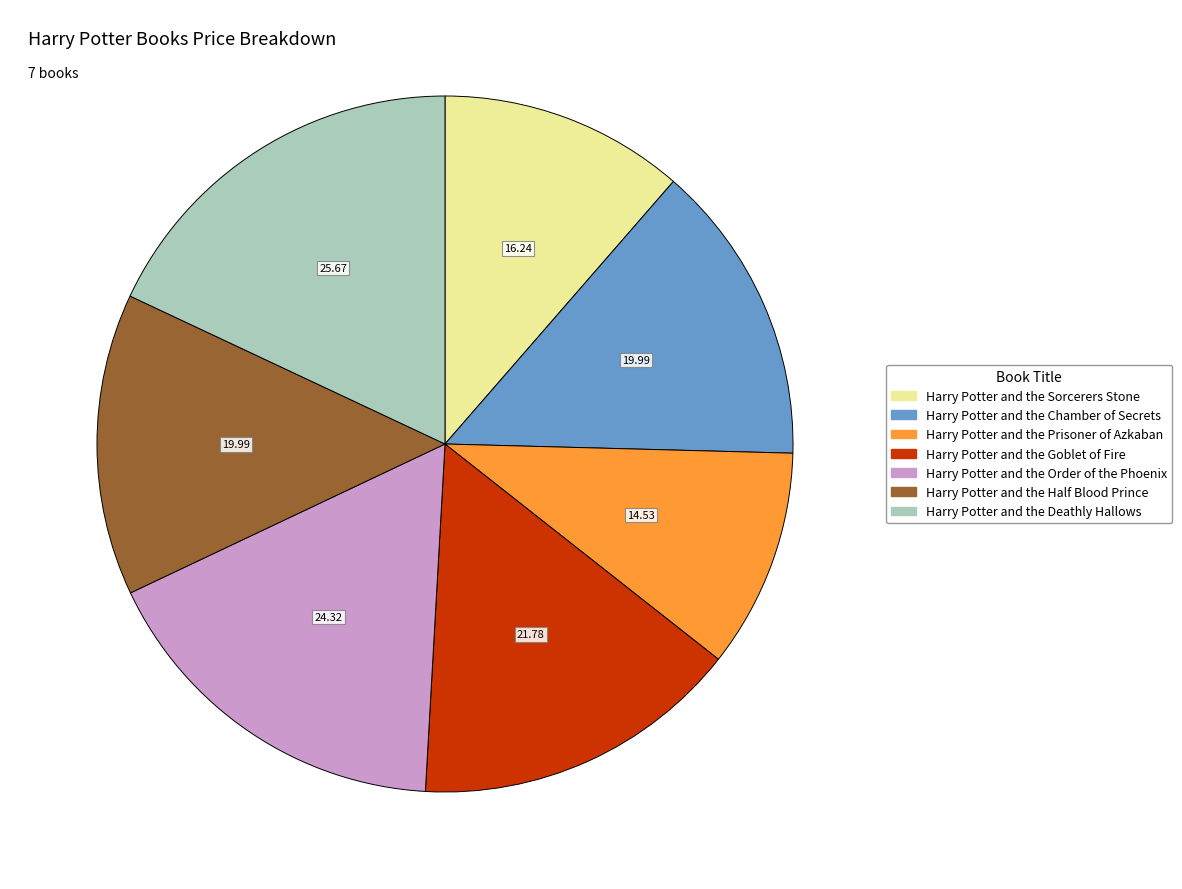

Is Harry Potter and the Half Blood Prince the majority of the pie?

No